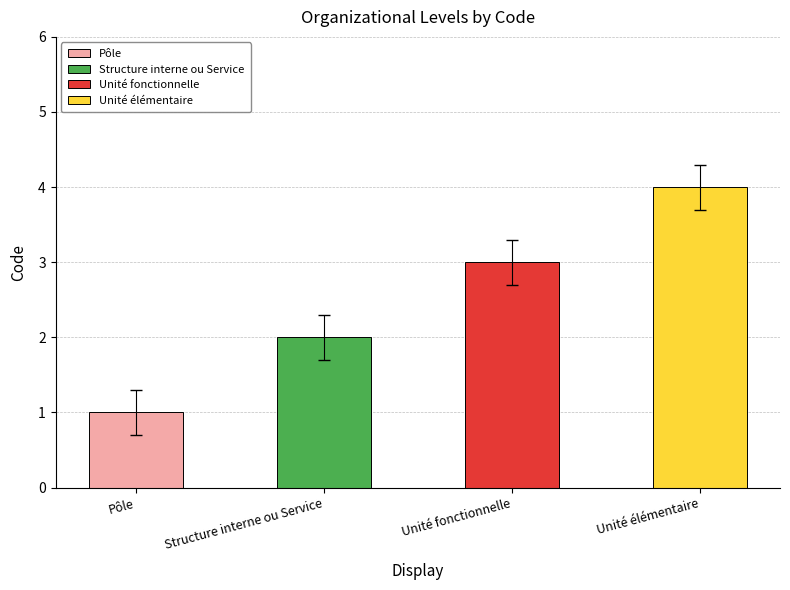

Reading left to right, transcribe all the data shown in this chart.

Pôle=1	Structure interne ou Service=2	Unité fonctionnelle=3	Unité élémentaire=4